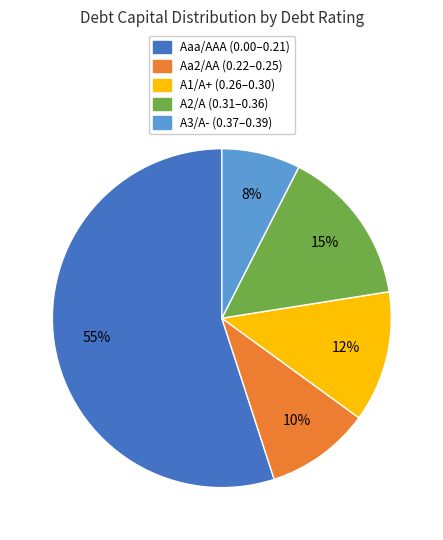

Is it true that Aa2/AA is 10% of the pie?

True